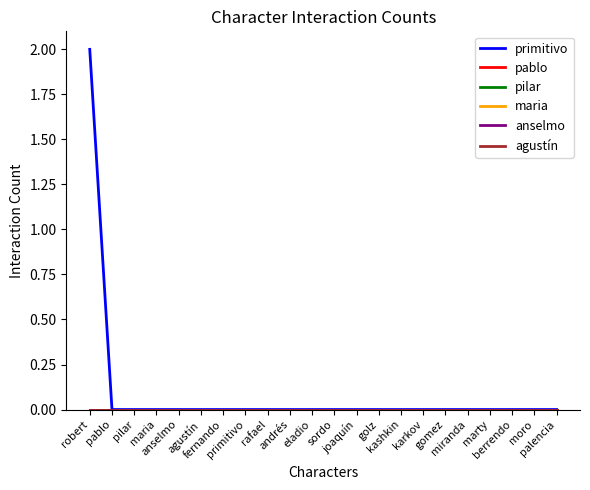

True or false: anselmo and primitivo cross at least once.

False